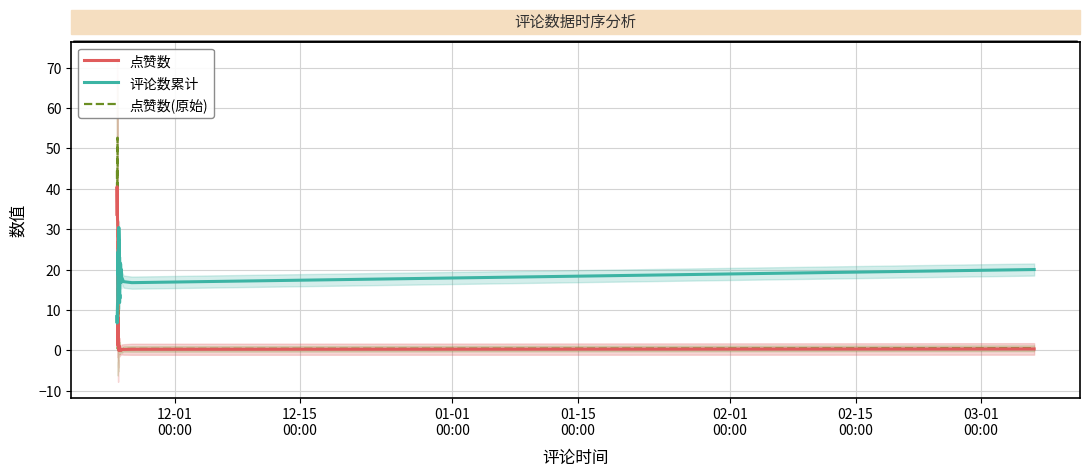

Which series has the largest total across all categories?

评论数累计